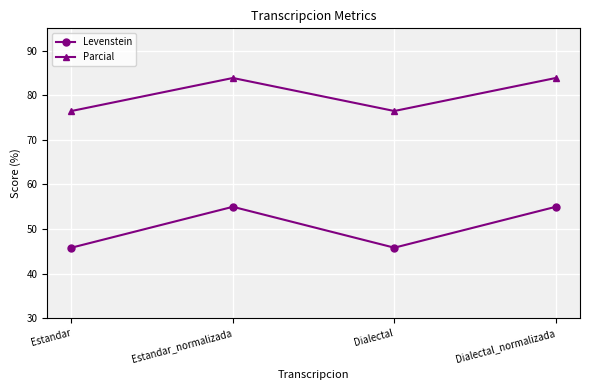

What are all the series names shown in the legend?

Levenstein, Parcial